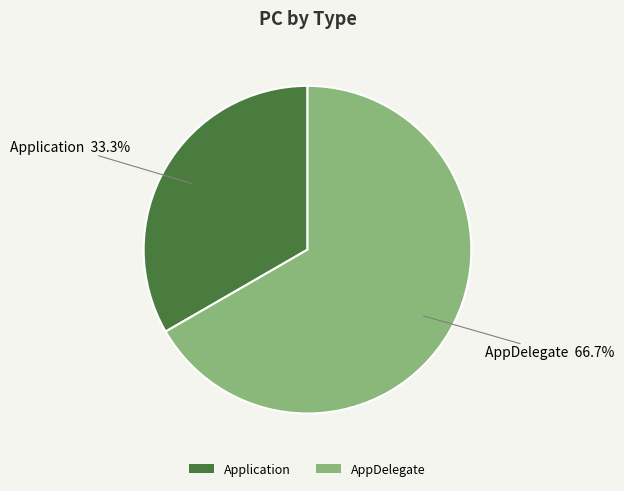

What is the largest slice in the pie chart?

AppDelegate